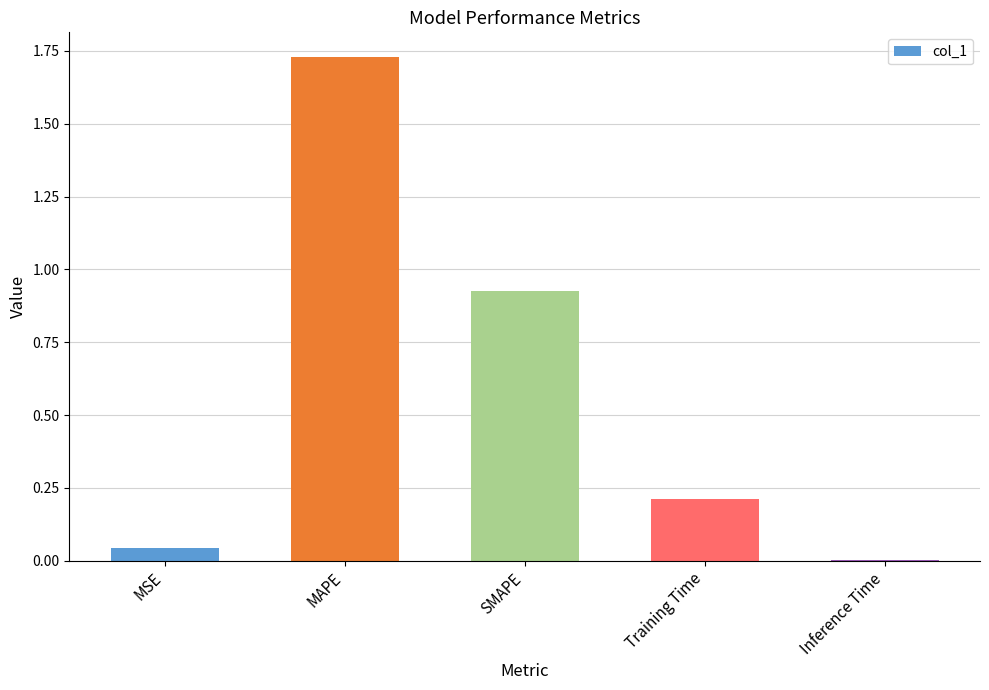

Is it true that the value at Training Time is 0.2?

True